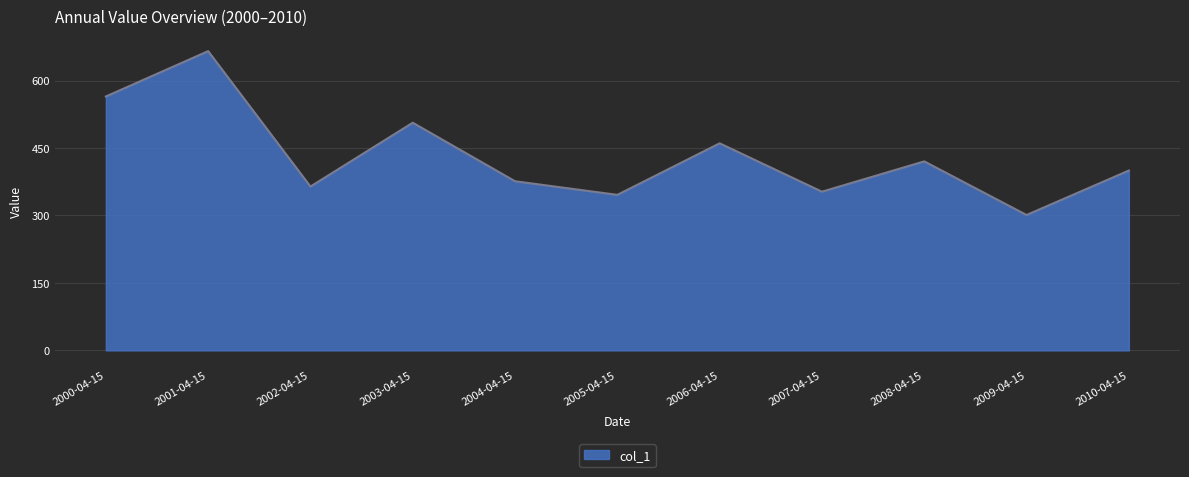

How many series are shown in this chart?

1